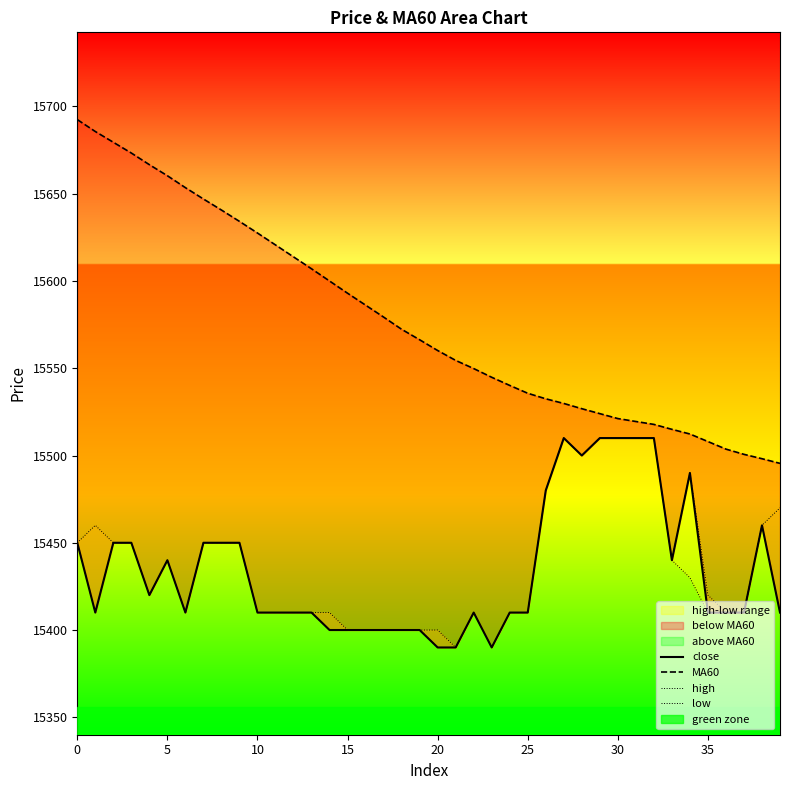

What is the label of the 6th point from the right?

34